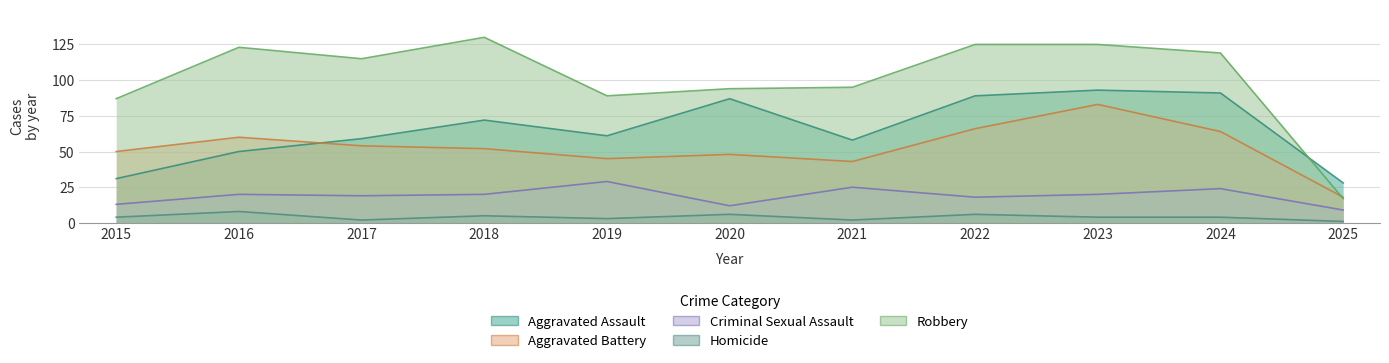

Rank the series by their maximum value, from lowest to highest.

Homicide, Criminal Sexual Assault, Aggravated Battery, Aggravated Assault, Robbery